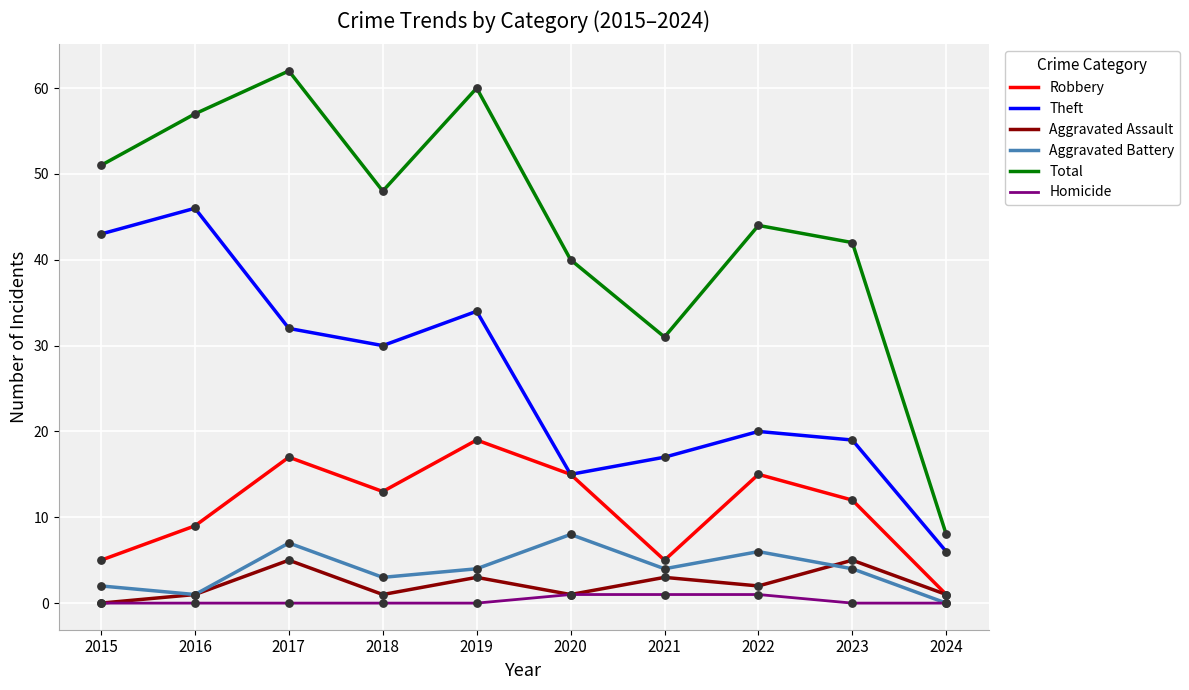

What is the difference between the highest and lowest values at 2015?

51